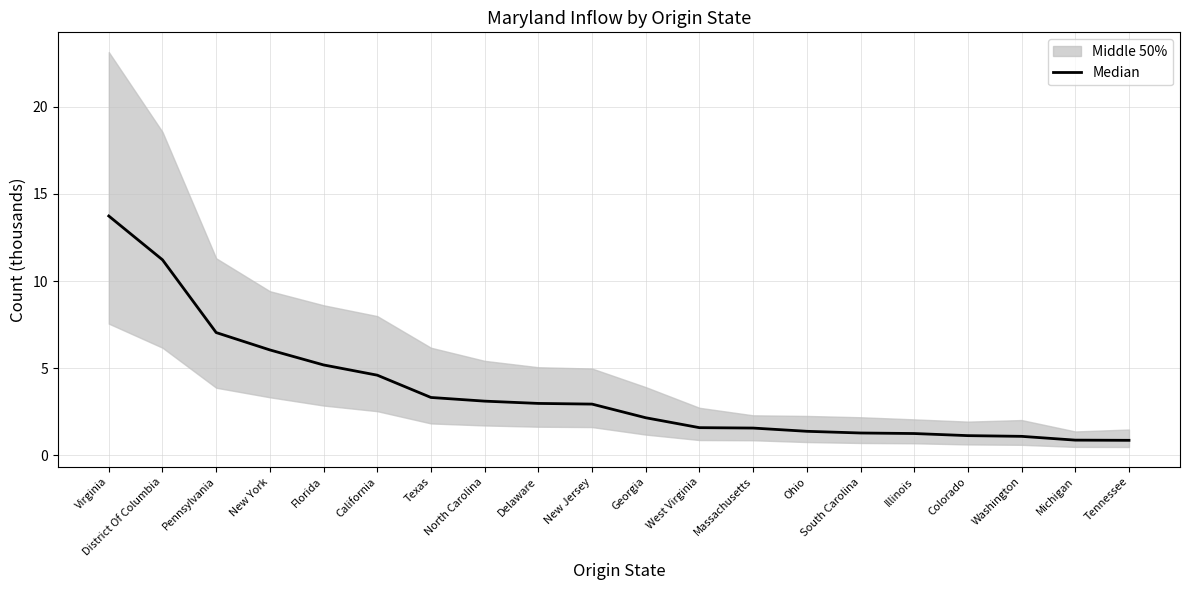

How many lines are shown in the chart?

1